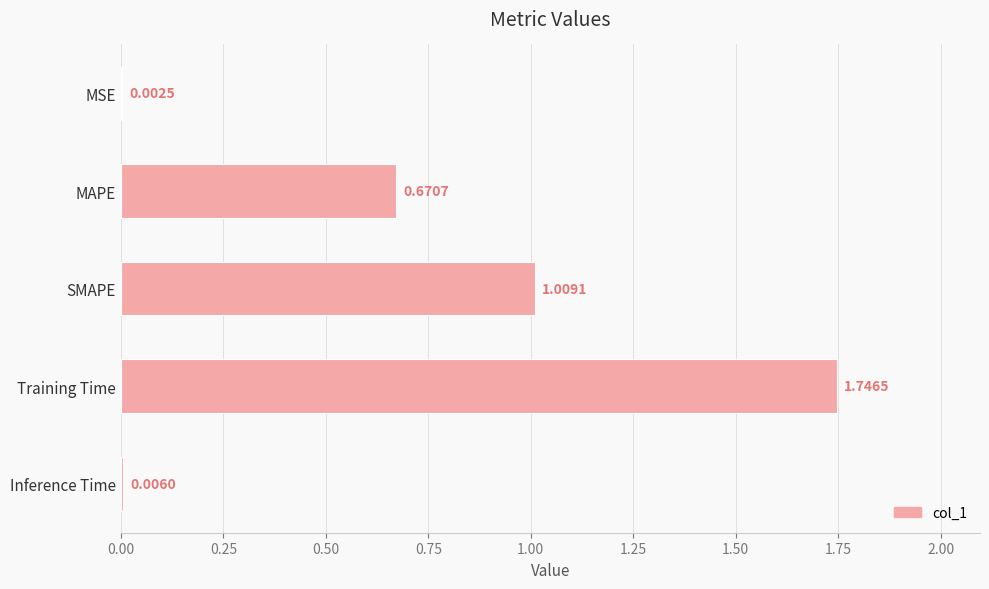

What is the sum of all values?

3.4